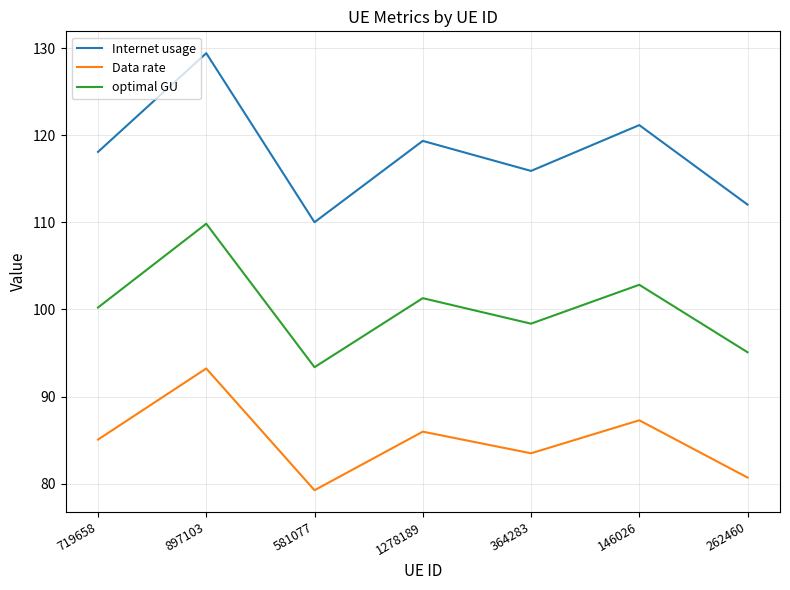

Is this an area chart (filled region under the line)?

No